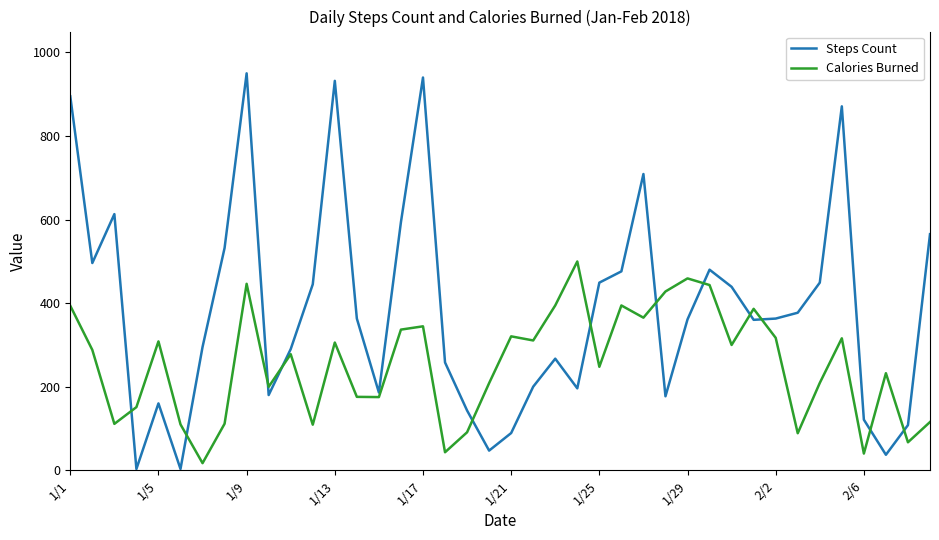

What is the highest value of the Steps Count series?

950.0